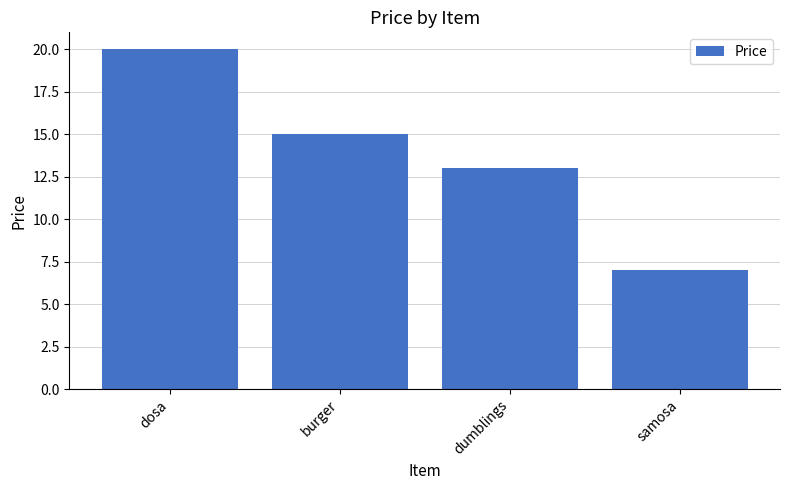

Reading right to left, list all the values displayed in this chart.

7	13	15	20